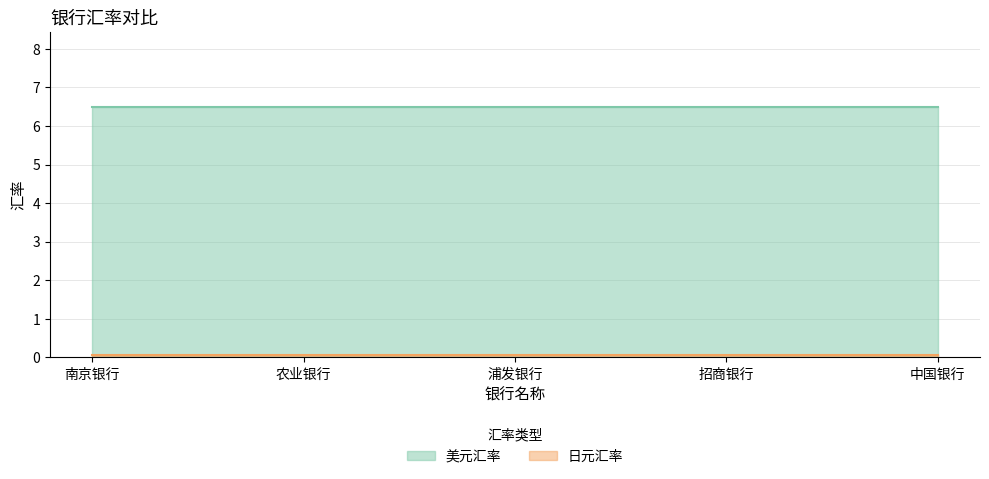

What is the maximum value for 日元汇率?

0.1